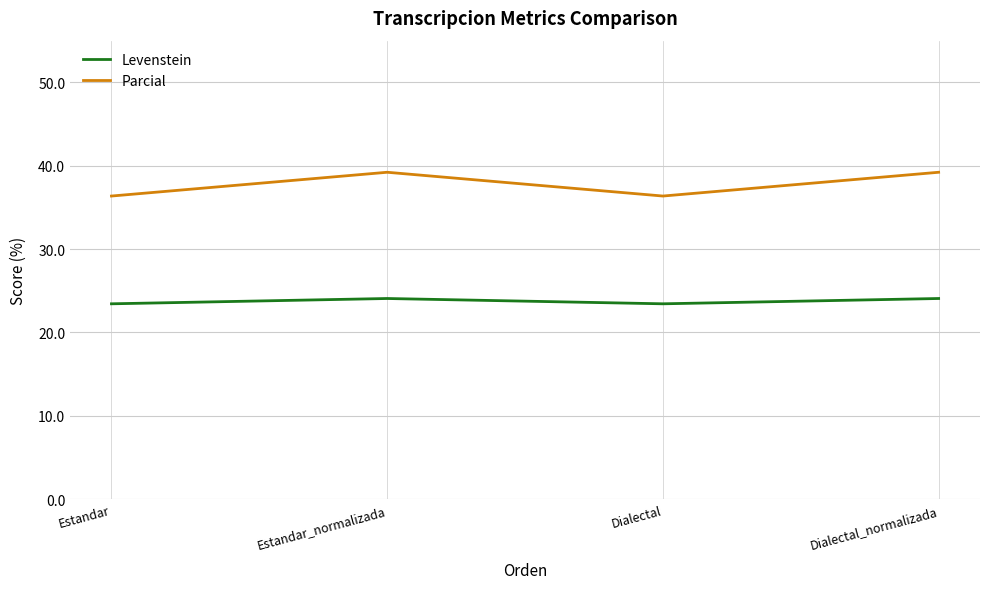

At which category does Levenstein reach its first local valley?

Dialectal